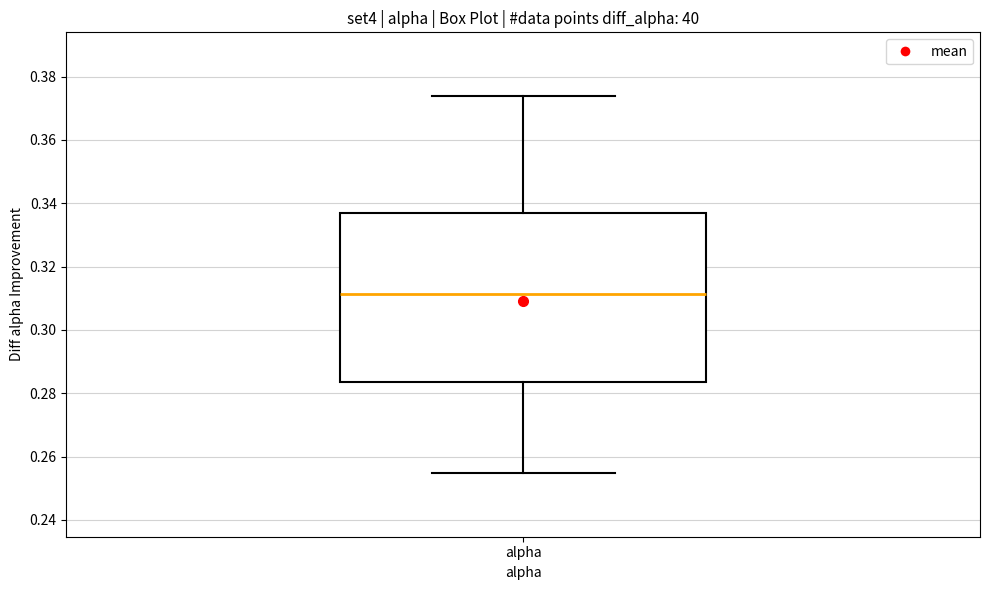

Read this box plot against the y-axis: the position of the median line, the range covered by the box, and the ends of both whiskers. The values are not printed on the chart, so give them approximately, as read against the axis.

median 0.312, box 0.284 to 0.336, whiskers 0.254 to 0.374